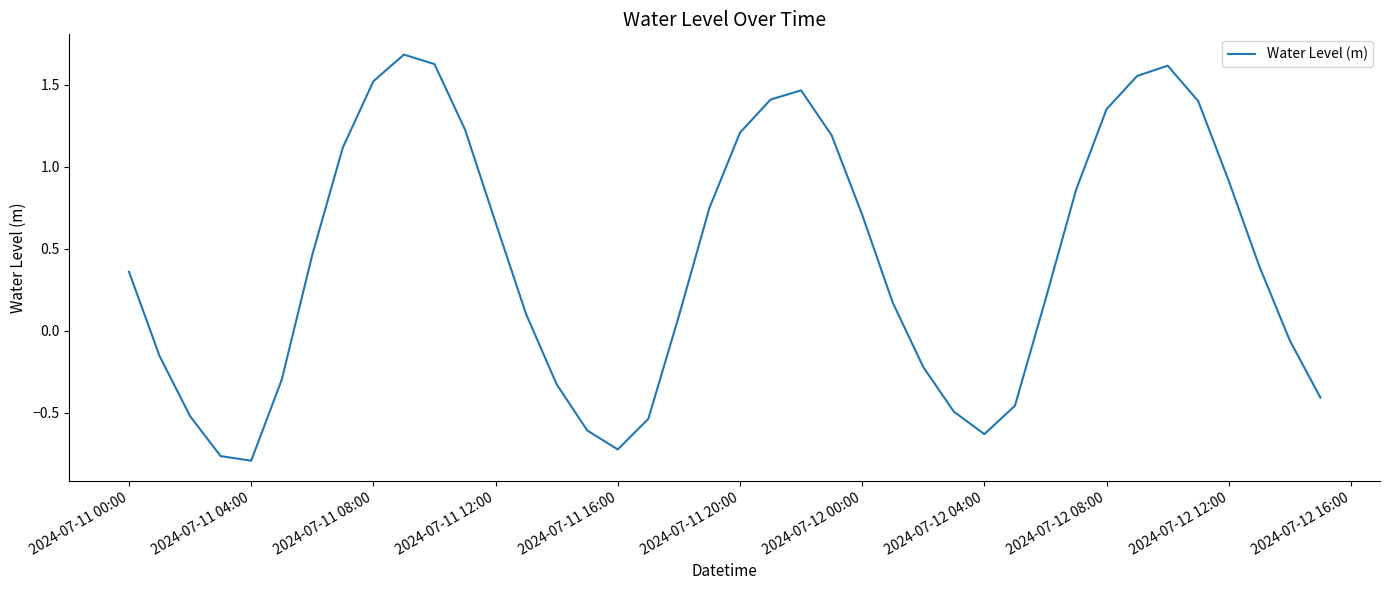

What is the greatest value displayed?

1.7